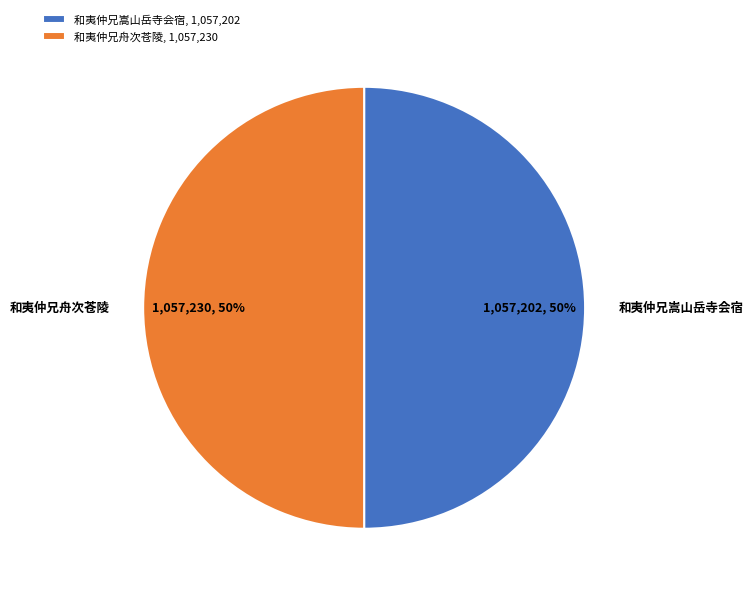

Is it true that 和夷仲兄舟次苍陵, 1,057,230 is 50% of the pie?

True